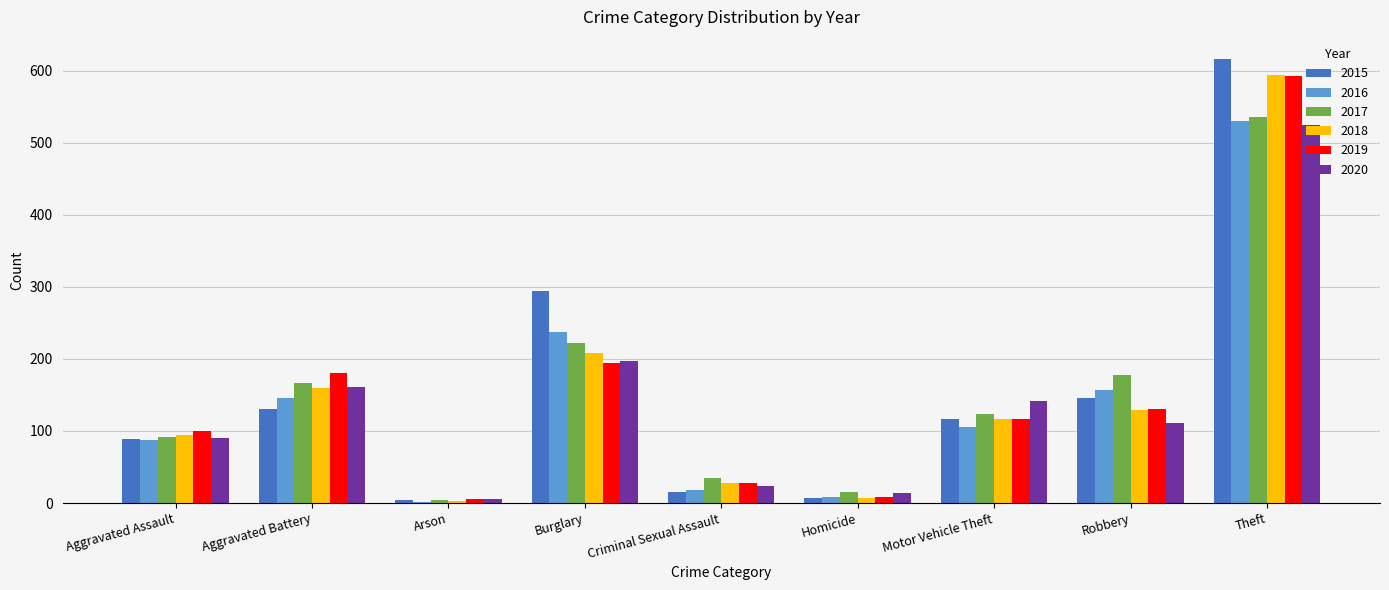

Which series has the largest range (max minus min)?

2015